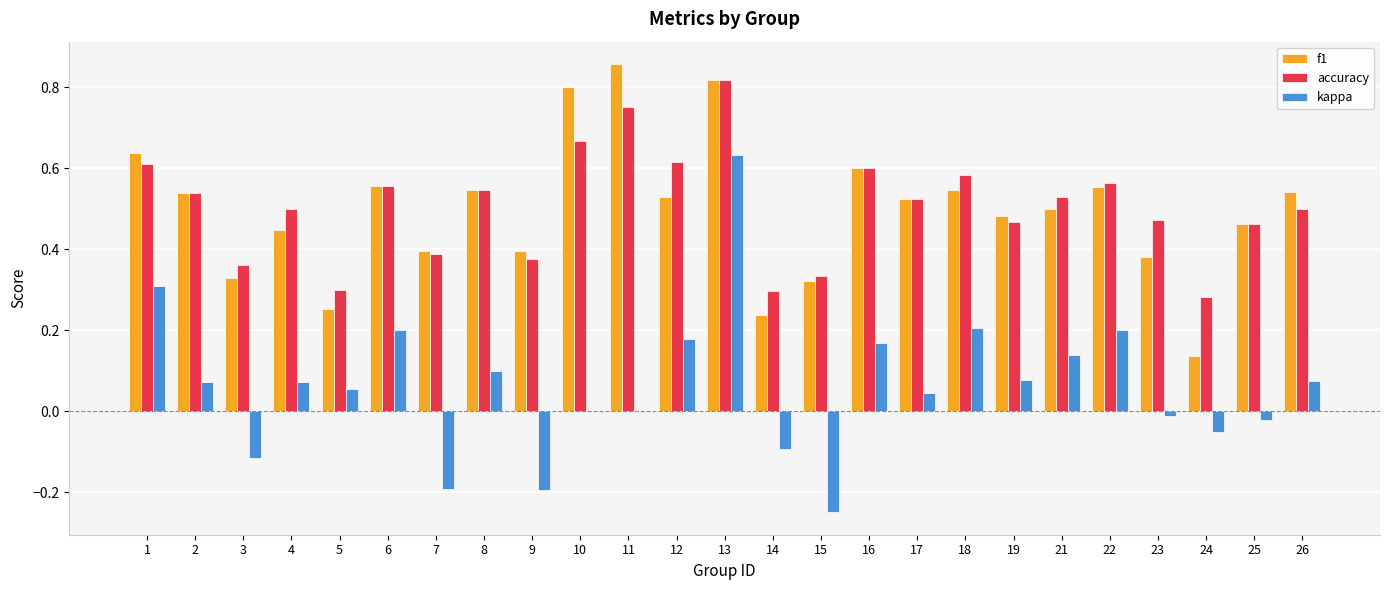

Between 16 and 26, which series saw the biggest shift?

accuracy